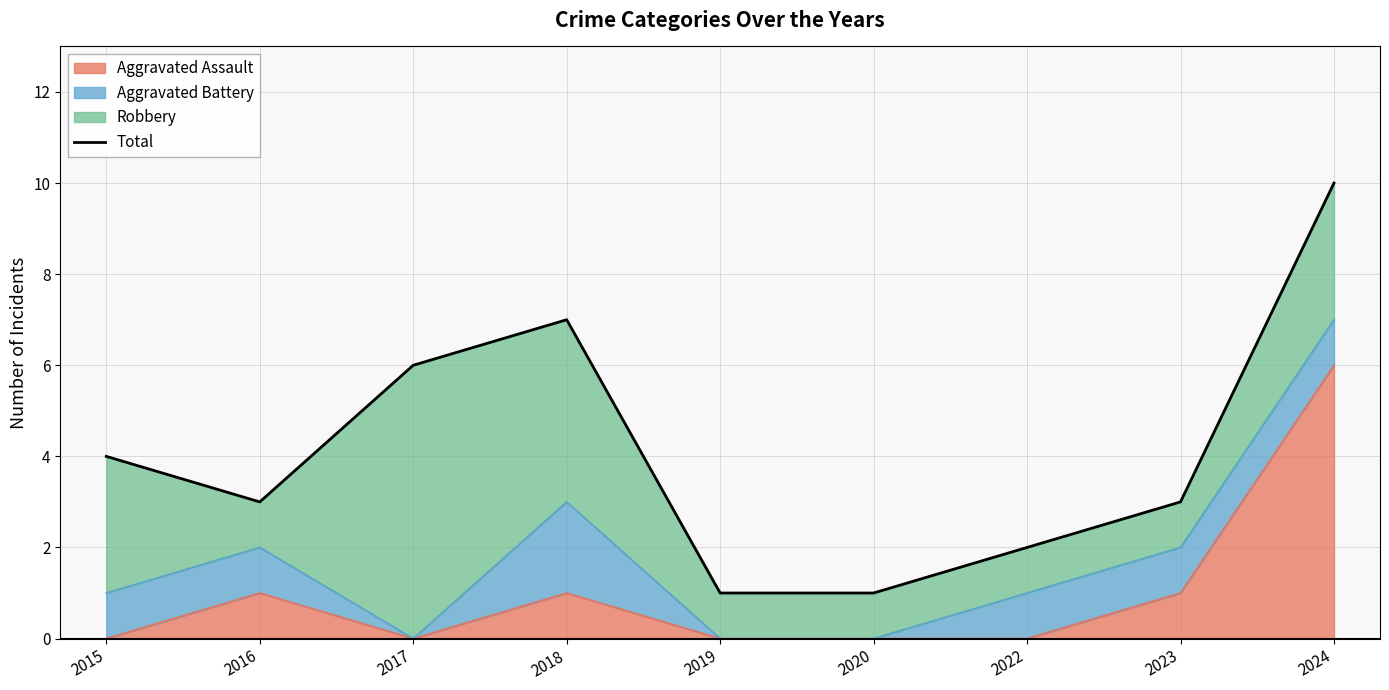

Count the values in the range 2 to 6.

5